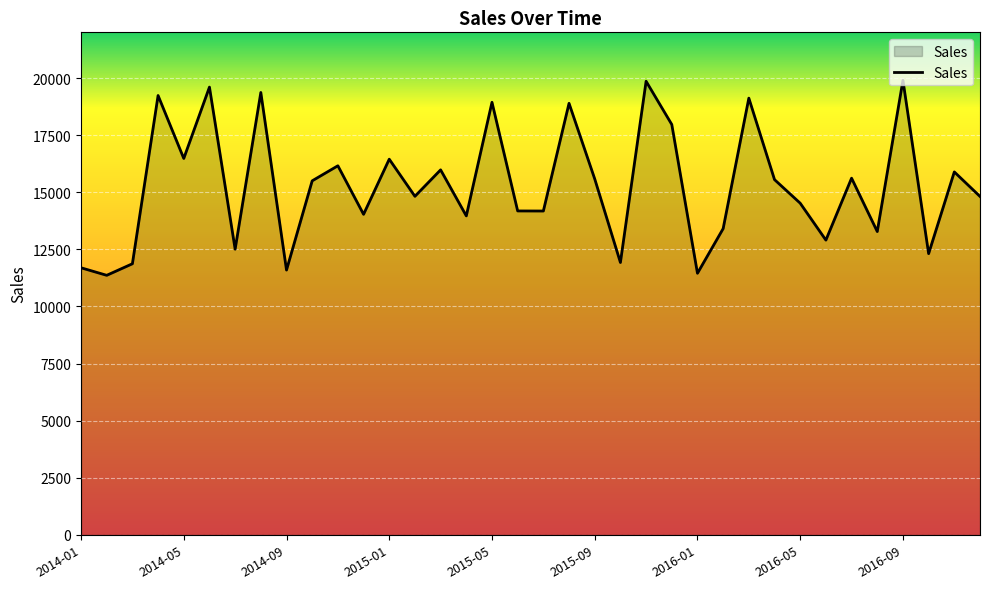

What is the difference between the maximum and minimum values?

8537